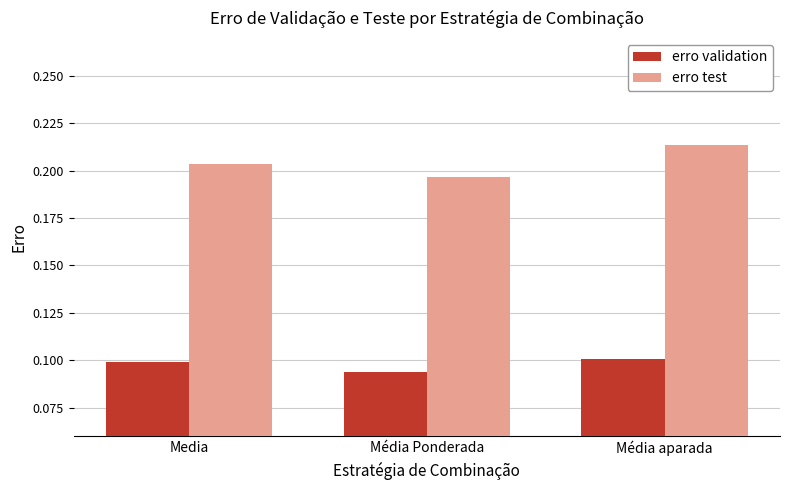

How many groups of bars are there?

3